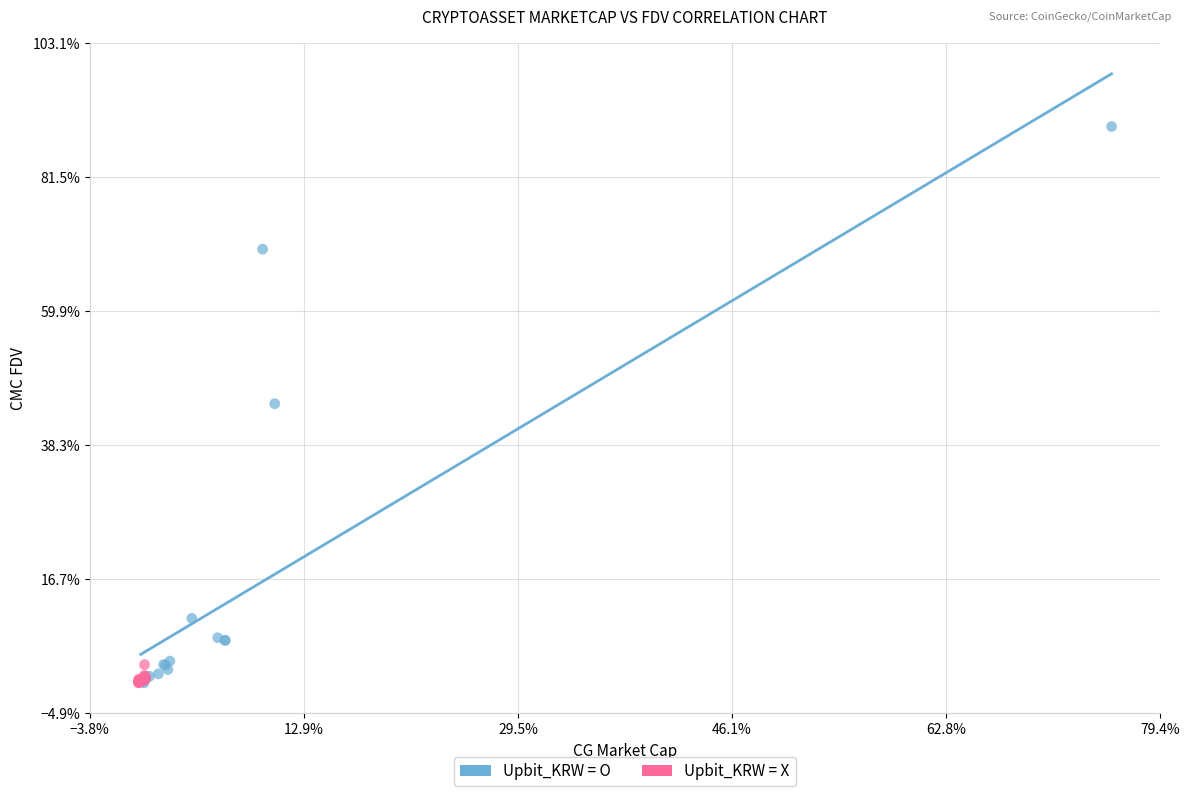

What are all the series names shown in the legend?

Upbit_KRW = O, Upbit_KRW = X